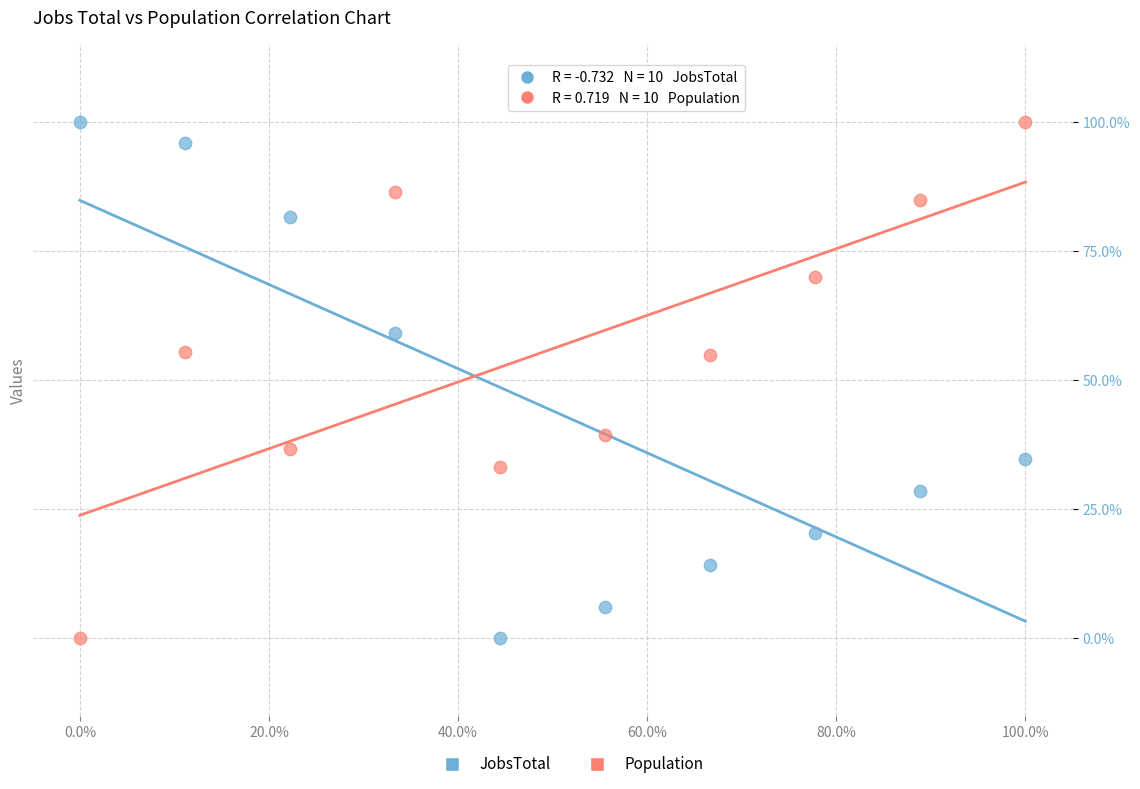

What is the X range (max minus min) for the scatter plot?

100.0